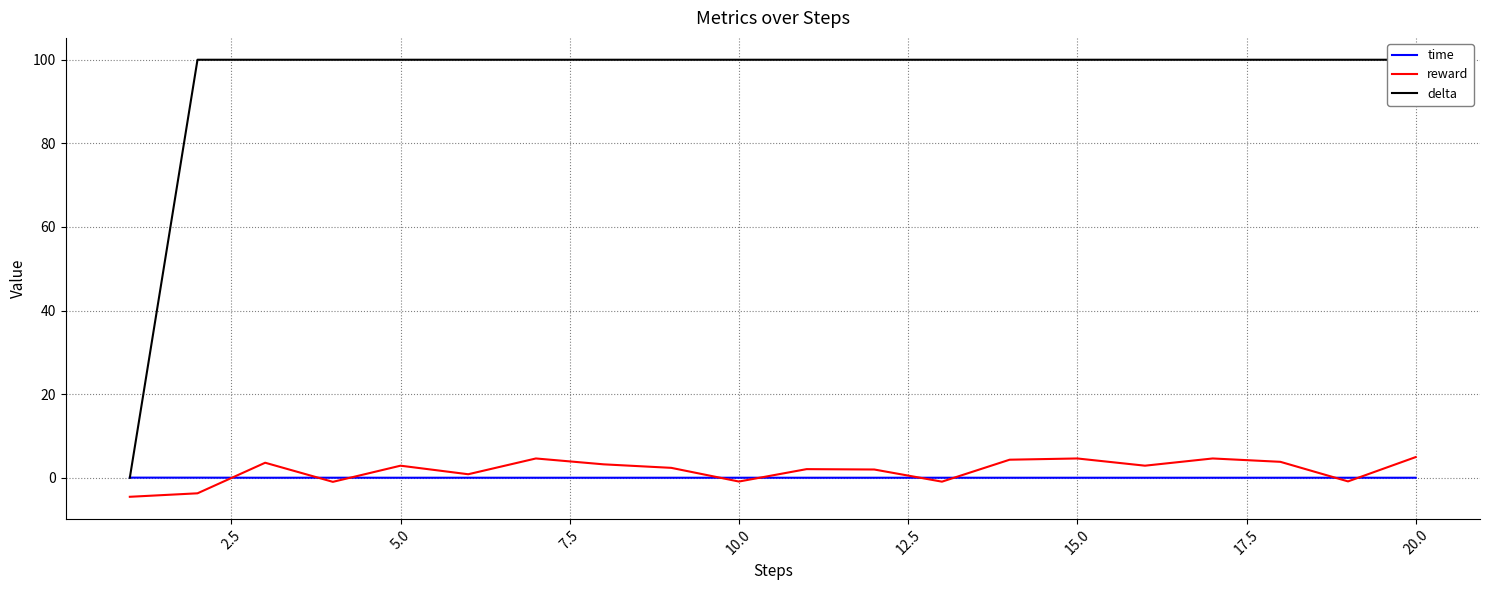

How many data points in reward are less than 2?

8